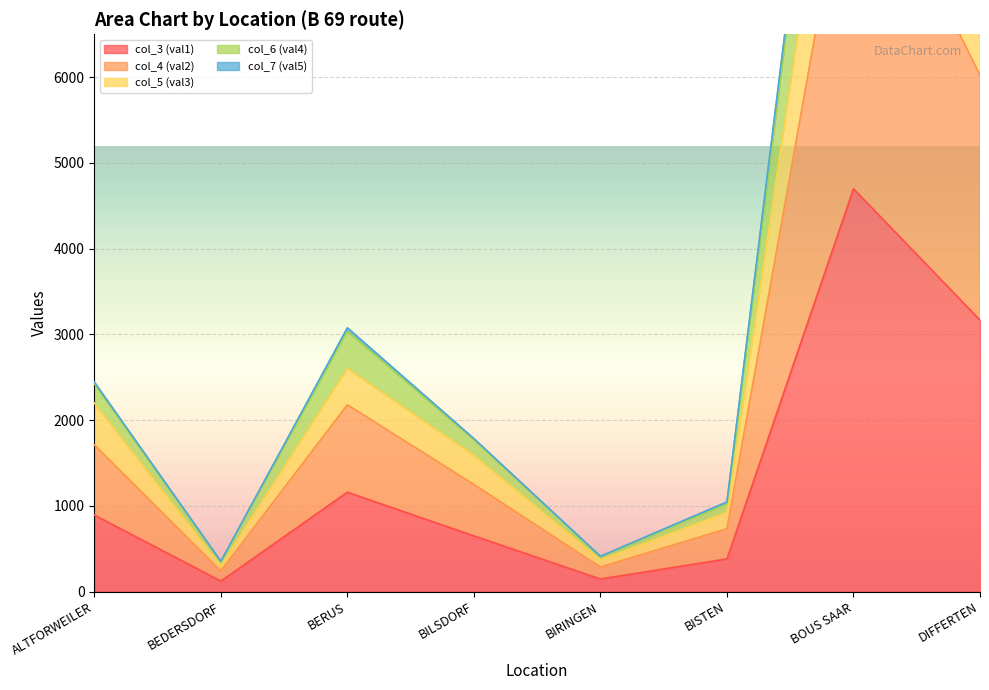

Where is col_4 (val2) nearest to the value 6674?

DIFFERTEN